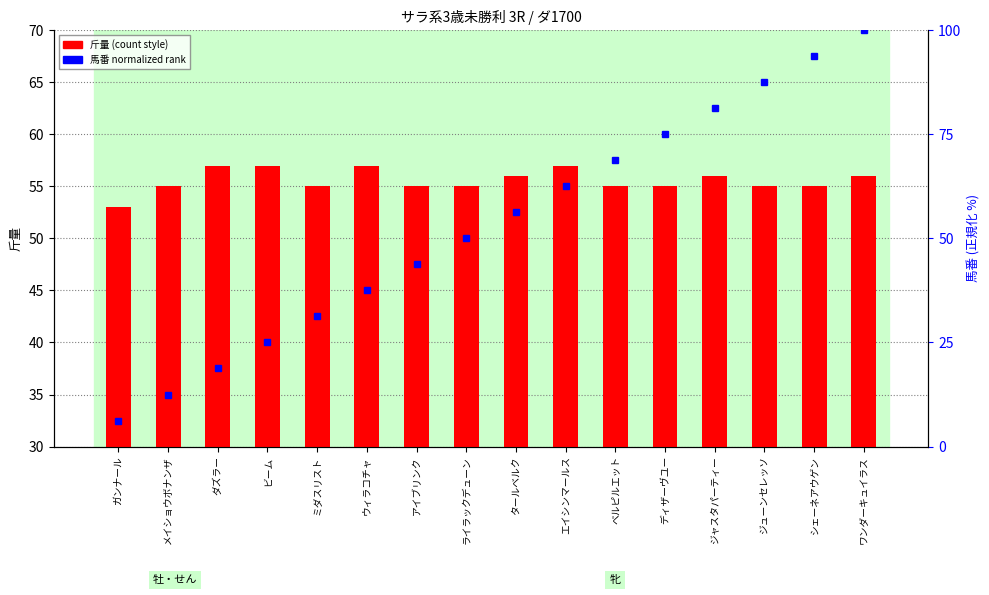

What are all the series names shown in the legend?

斤量, 馬番 (正規化)